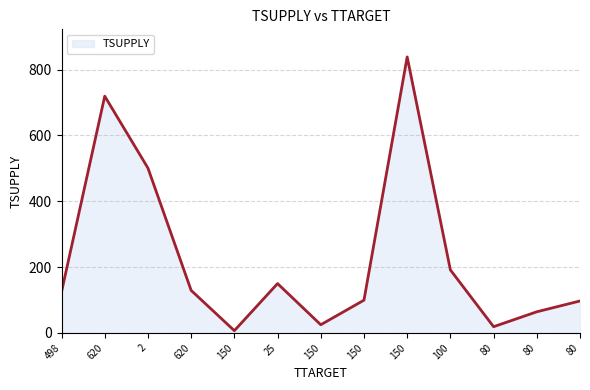

Where is the first local maximum?

620